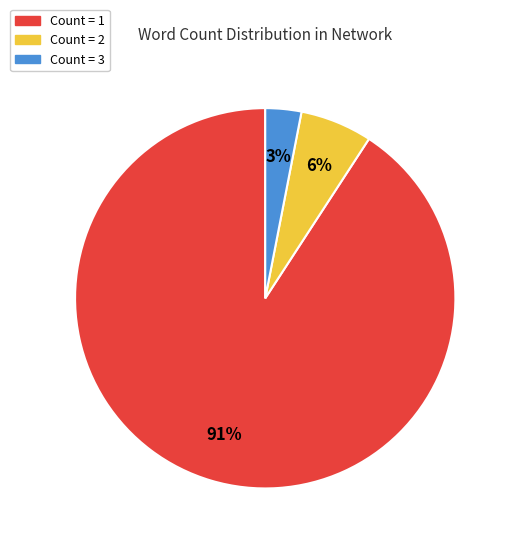

Do Count = 1 and Count = 2 together represent more than half of the pie?

Yes